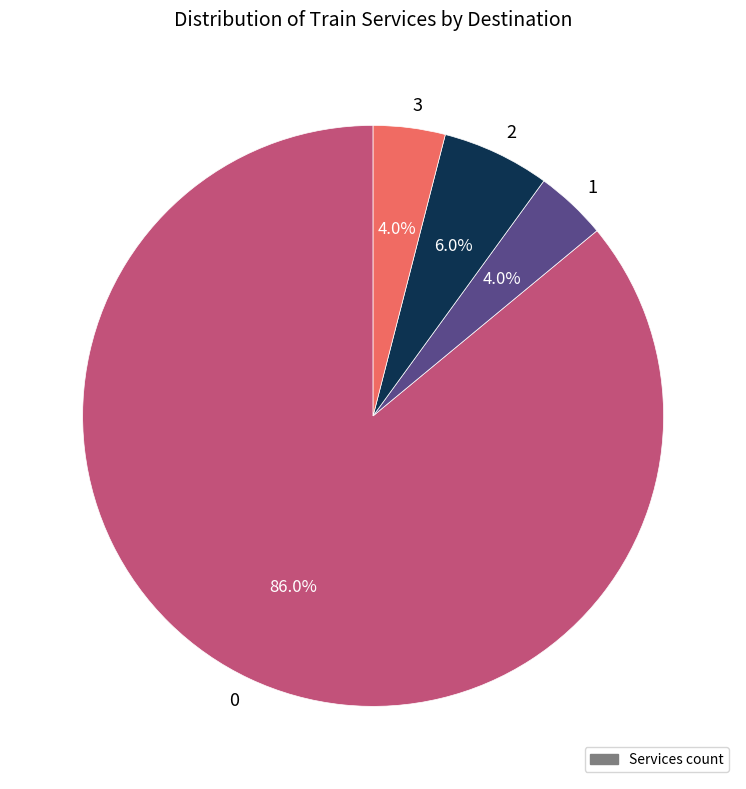

What percentage is the 0 slice, to the nearest percent?

86%